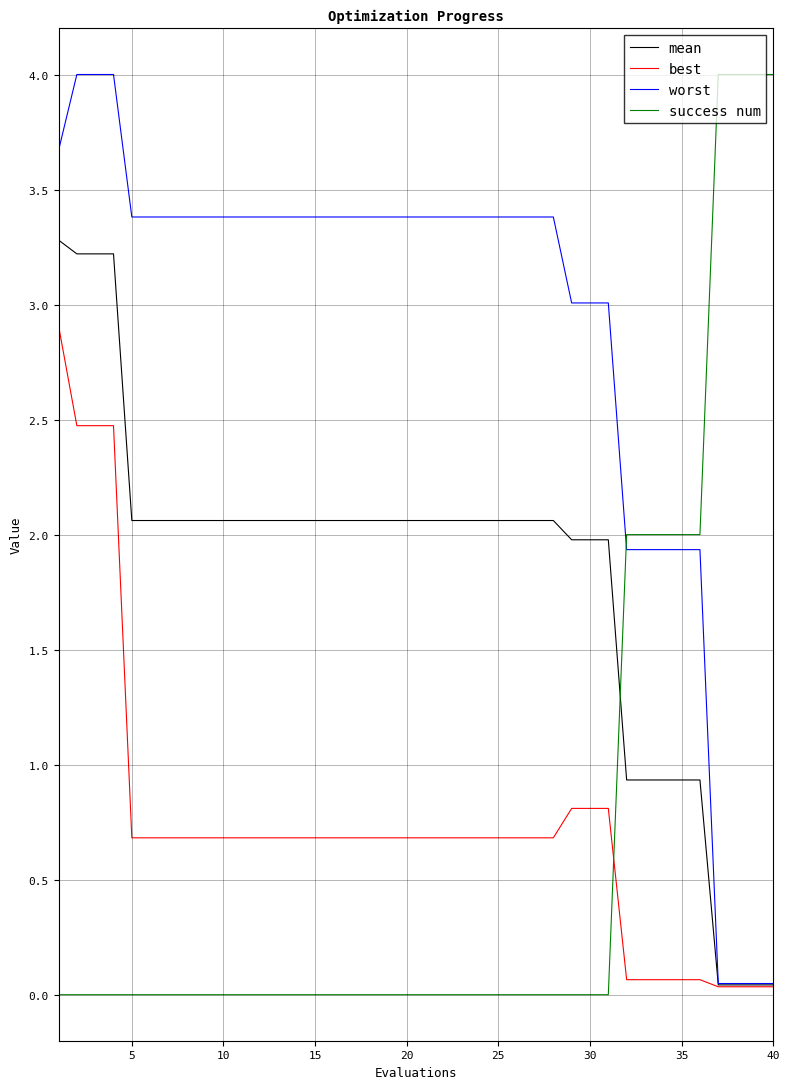

What is the sum of all best values?

29.6